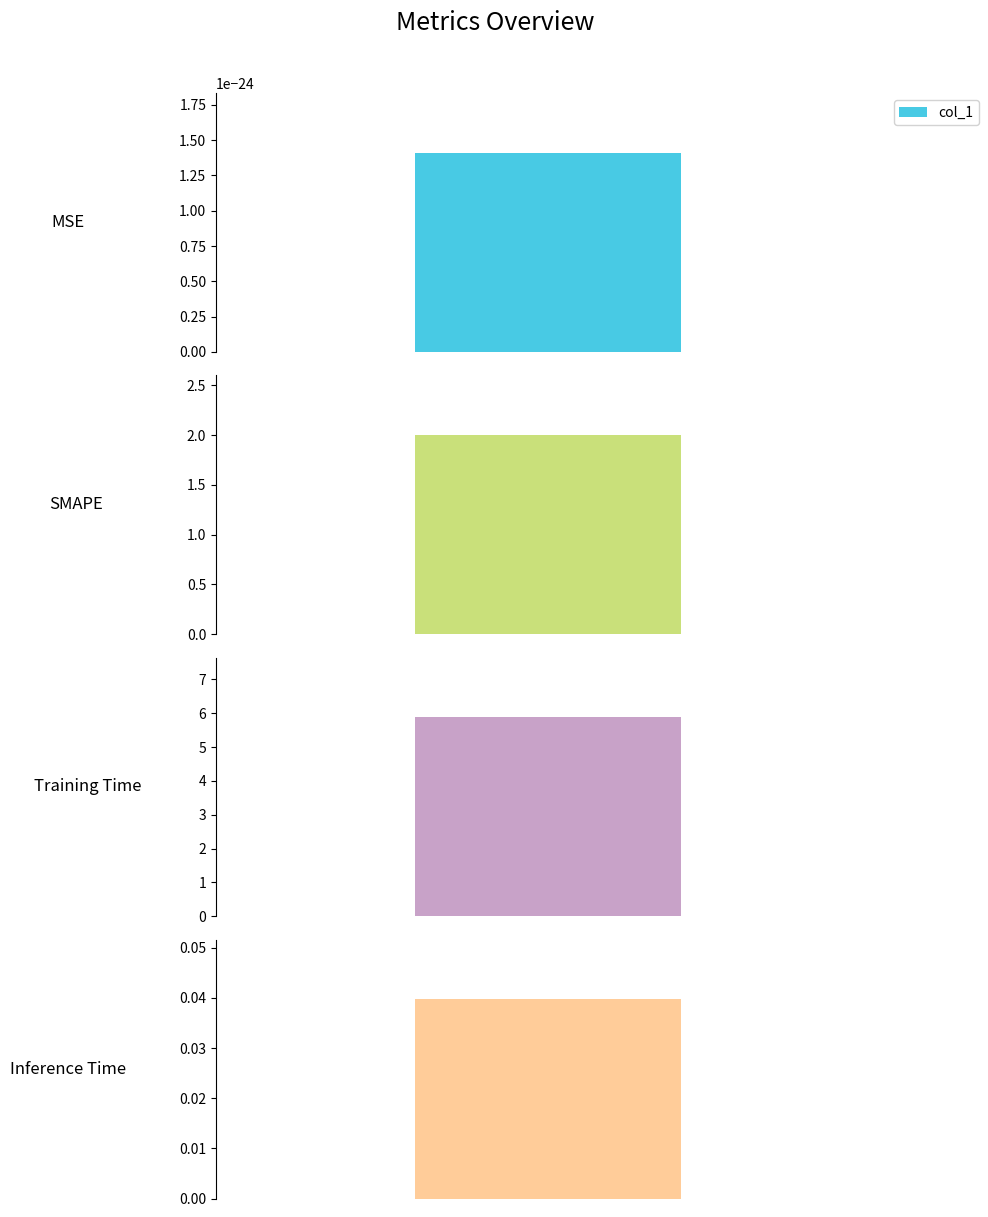

The value at MSE is 0.0. True or false?

True